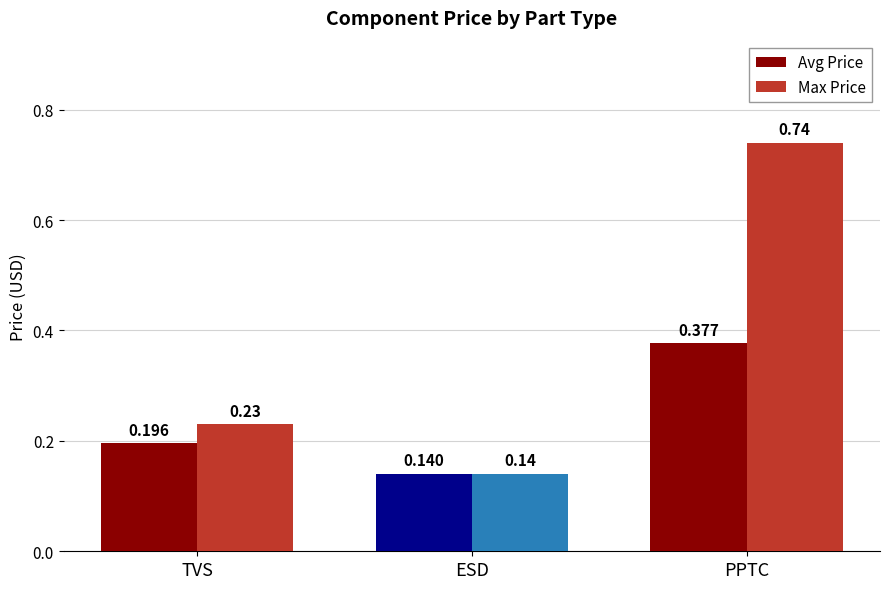

Between TVS and PPTC, which series saw the biggest shift?

Max Price